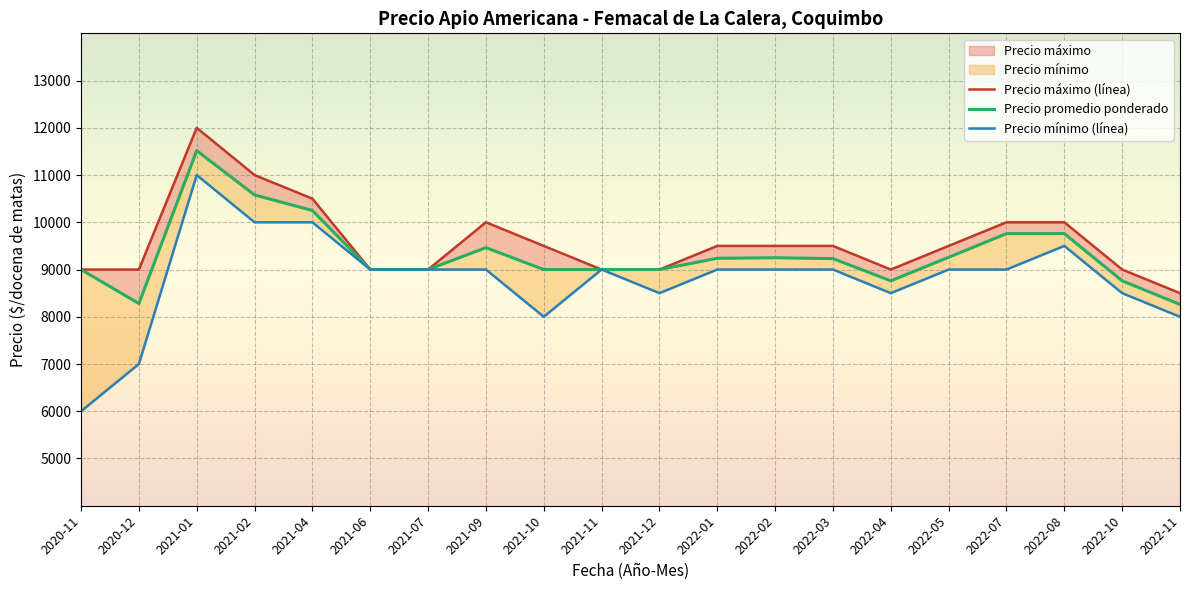

Which series changed the most between 2020-11 and 2021-12?

Precio mínimo (línea)